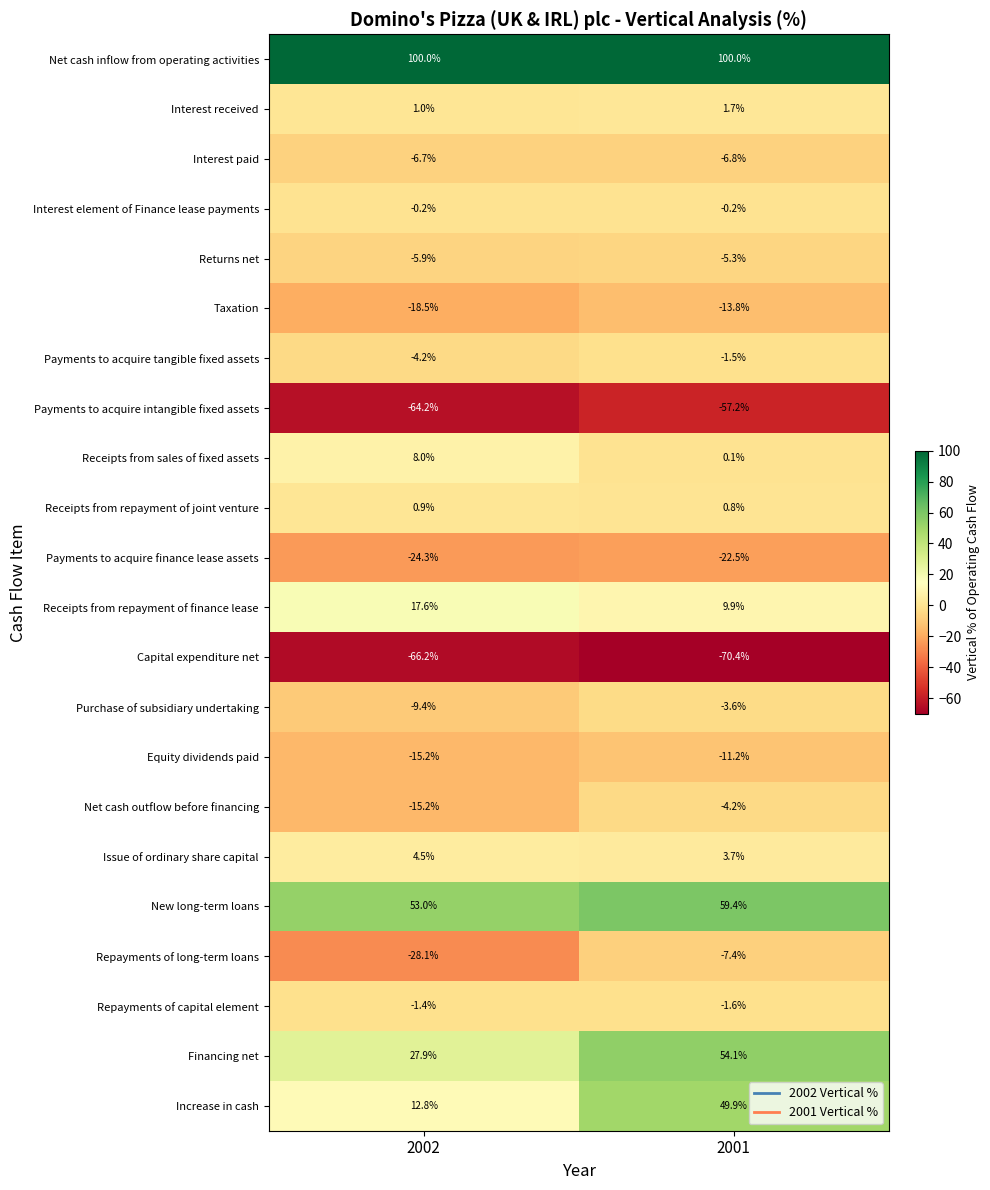

Is the value of Payments to acquire intangible fixed assets at 2002 greater than the value of Interest paid at 2002?

No